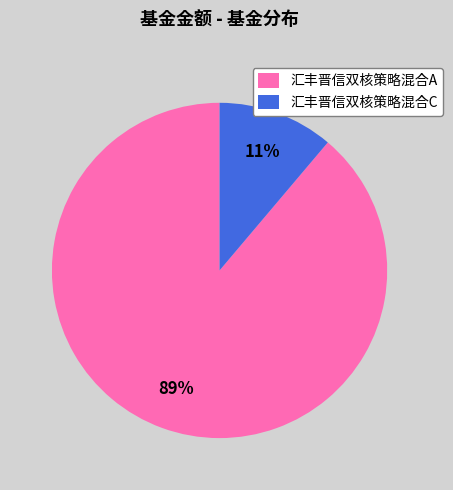

What is the majority slice?

汇丰晋信双核策略混合A